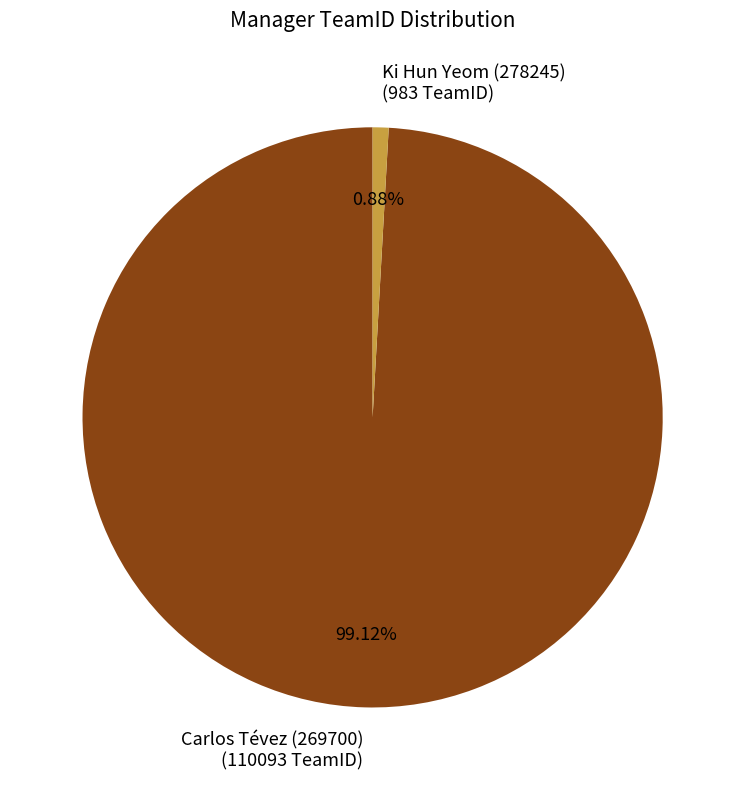

How many segments does this pie chart have?

2